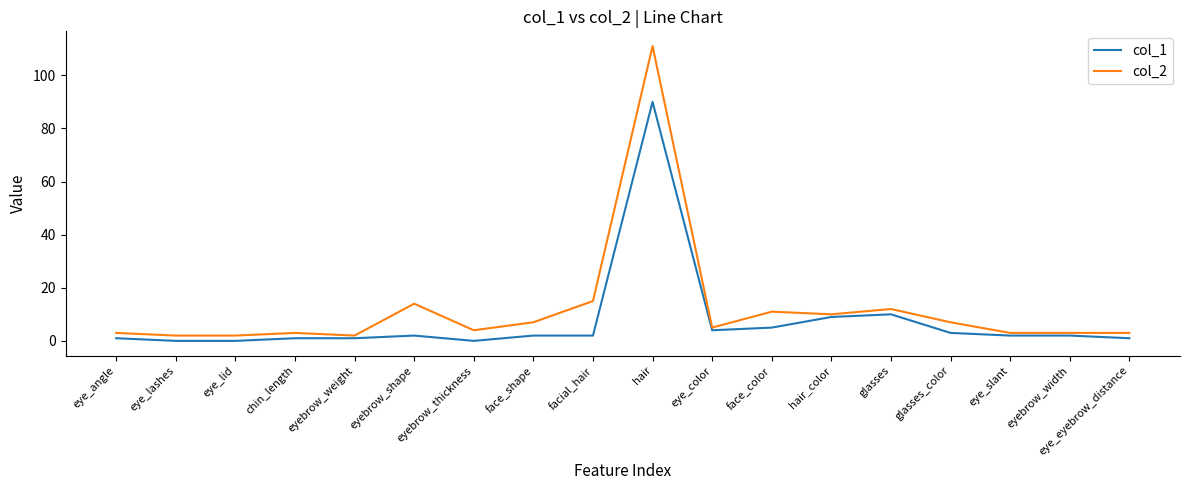

What is the average value of the col_2 series?

12